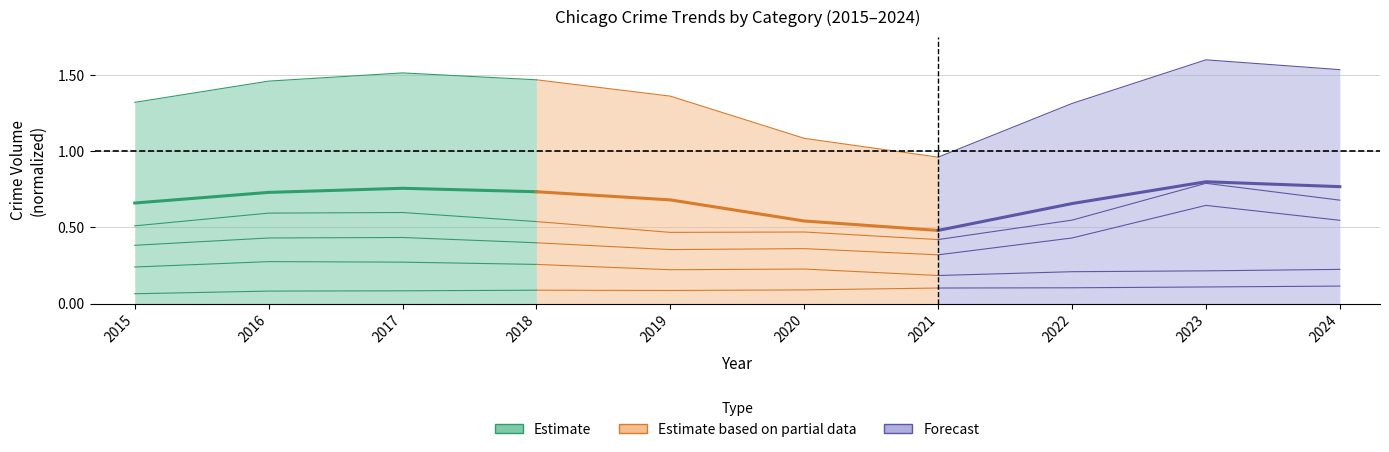

What is the sum of the Estimate values at 2018 and 2015?

1.4